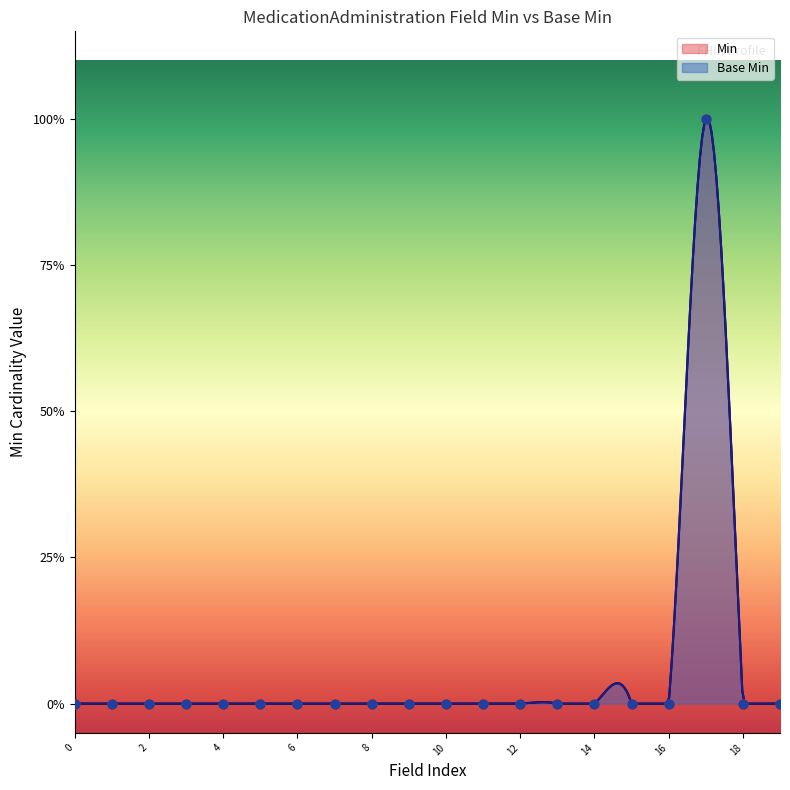

Which series has the largest total across all categories?

Min